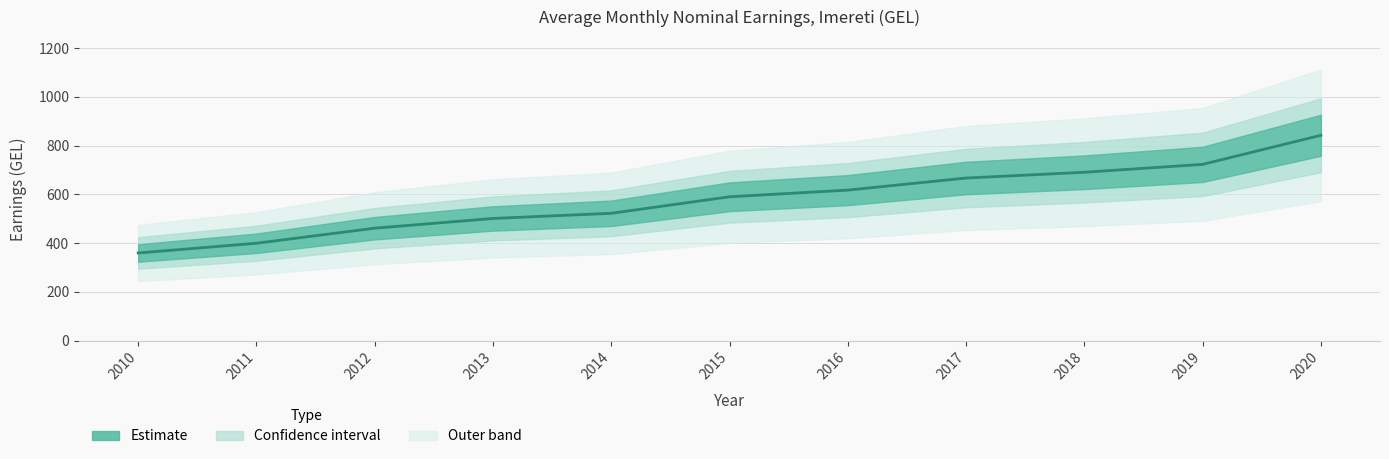

True or false: the data has more than 1 interior local peaks.

False